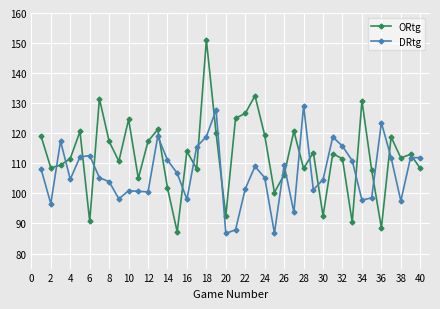

True or false: ORtg and DRtg cross at least once.

True